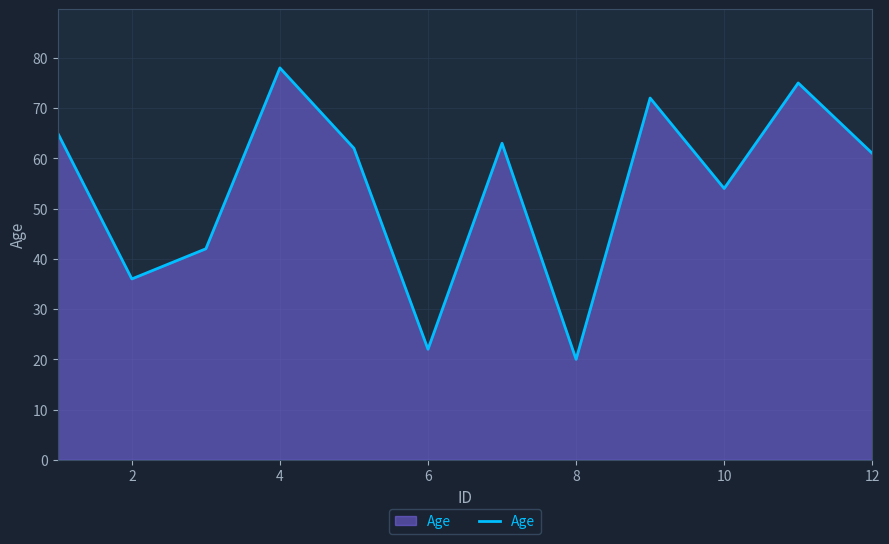

What is the difference between the maximum and minimum values?

58